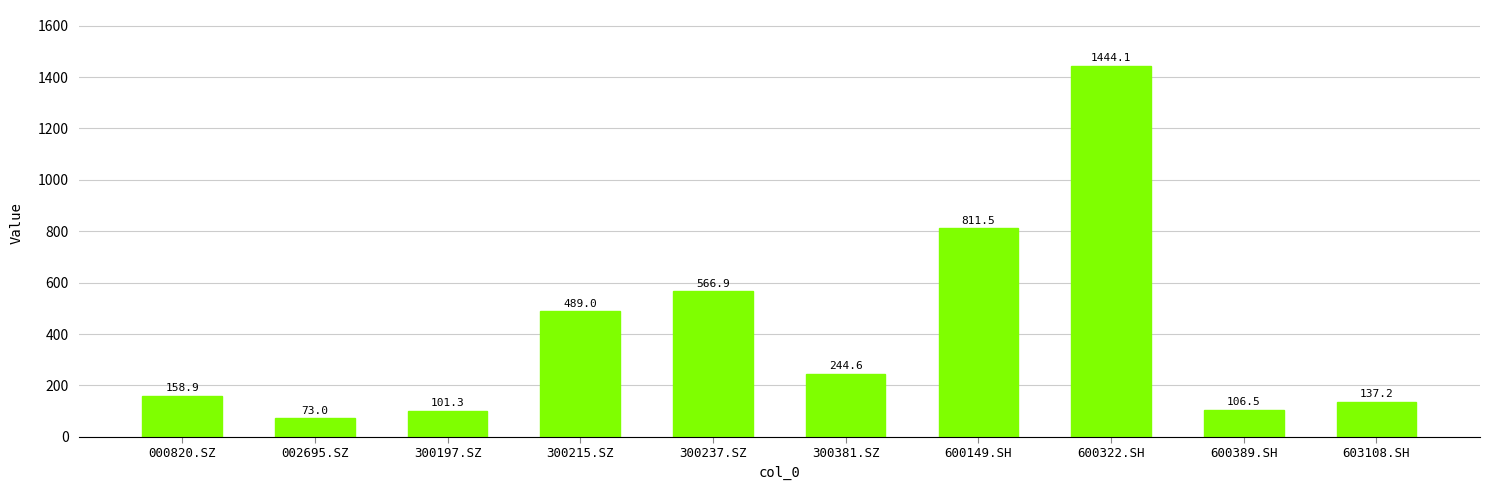

What is the sum of the values at 600322.SH and 300381.SZ?

1688.7